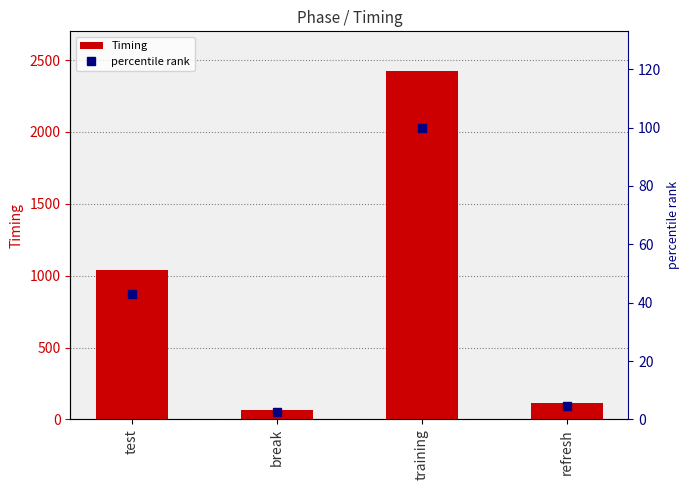

What is the sum of all Timing values?

3646.9